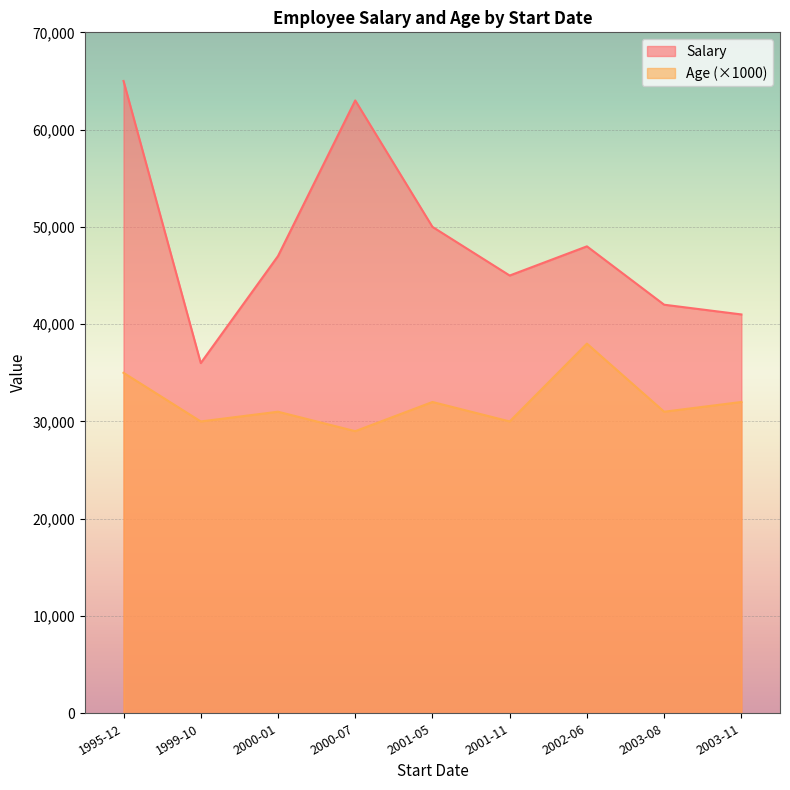

The value of Age at 2002-06-09 is 38. True or false?

True